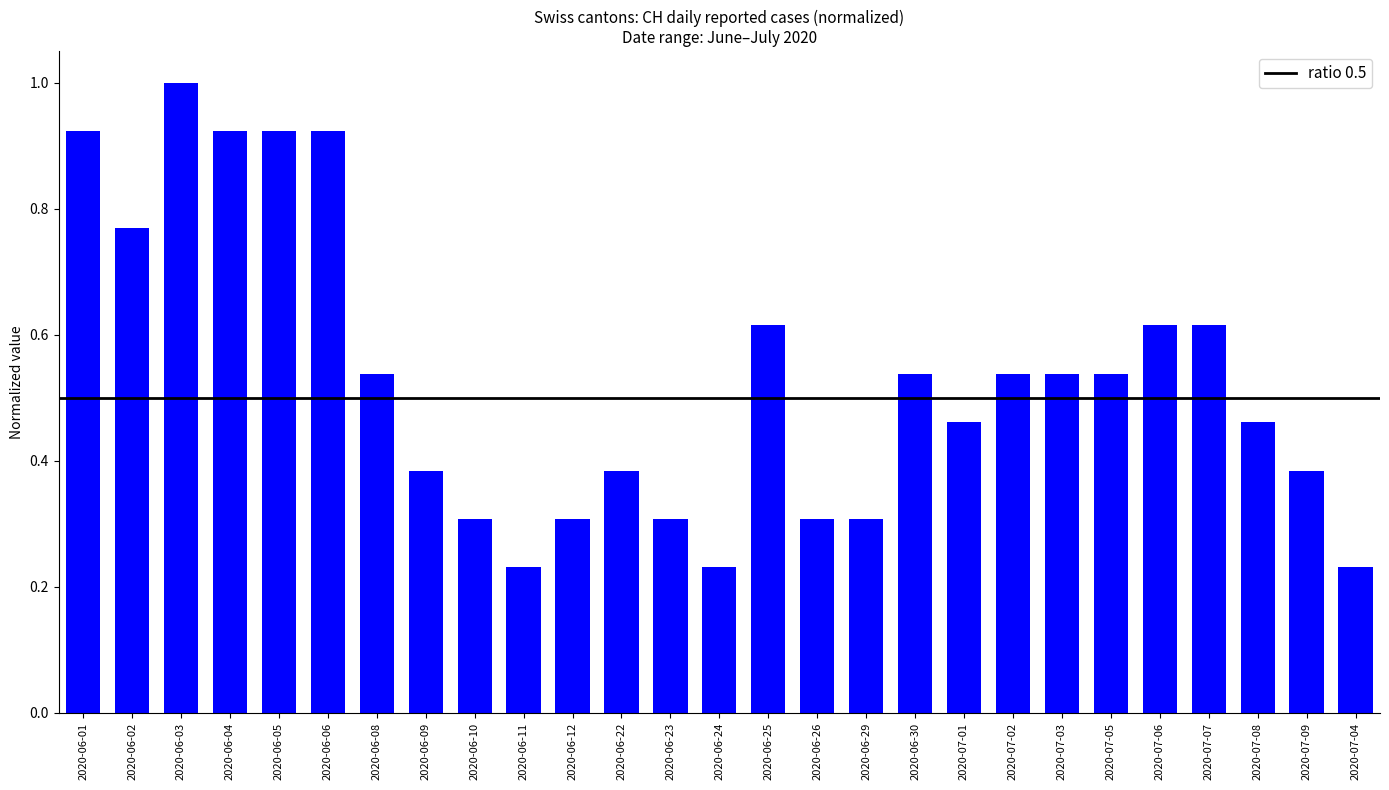

What is the change in value from 2020-06-06 to 2020-07-03?

-0.4